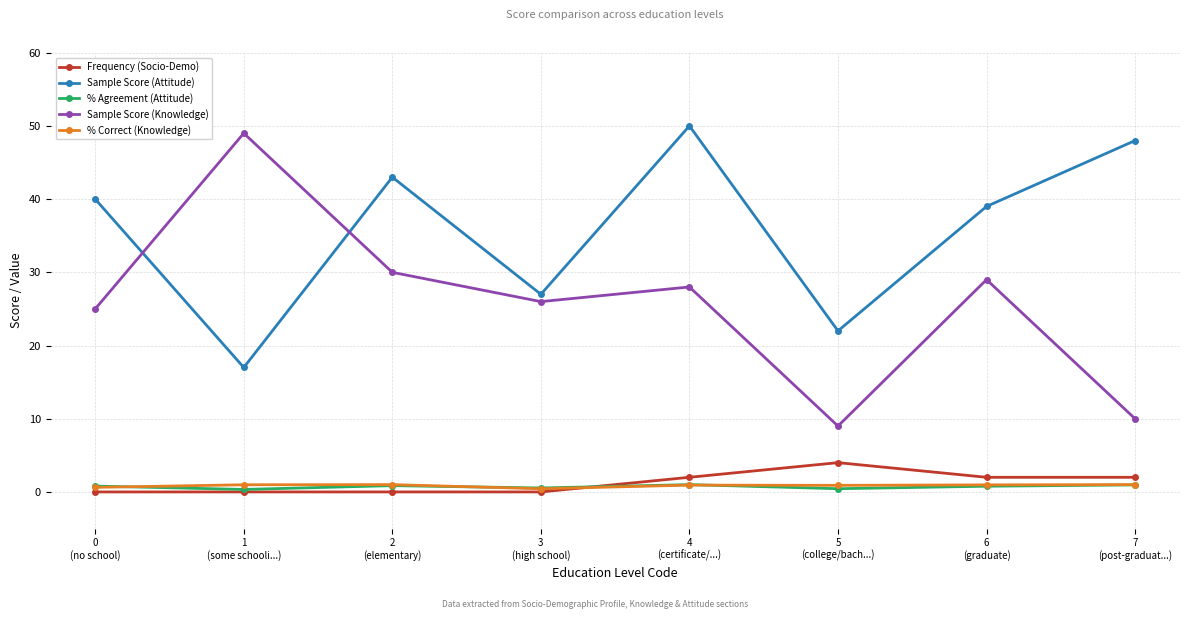

True or false: % Correct (Knowledge) has more than 0 points higher than both neighbors.

True